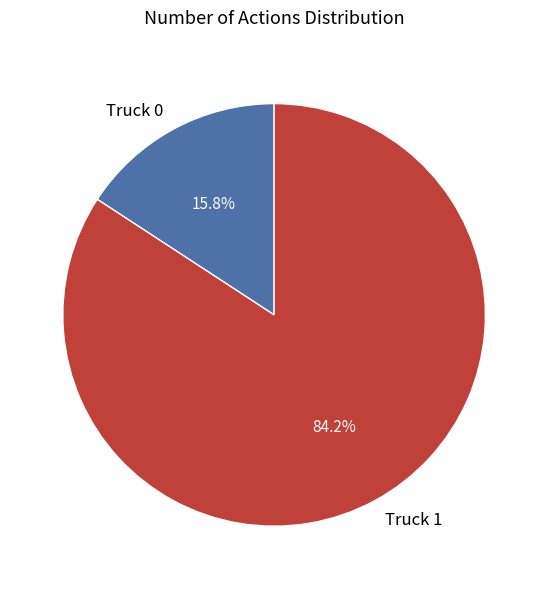

To the nearest percent, what portion does Truck 1 represent?

84%